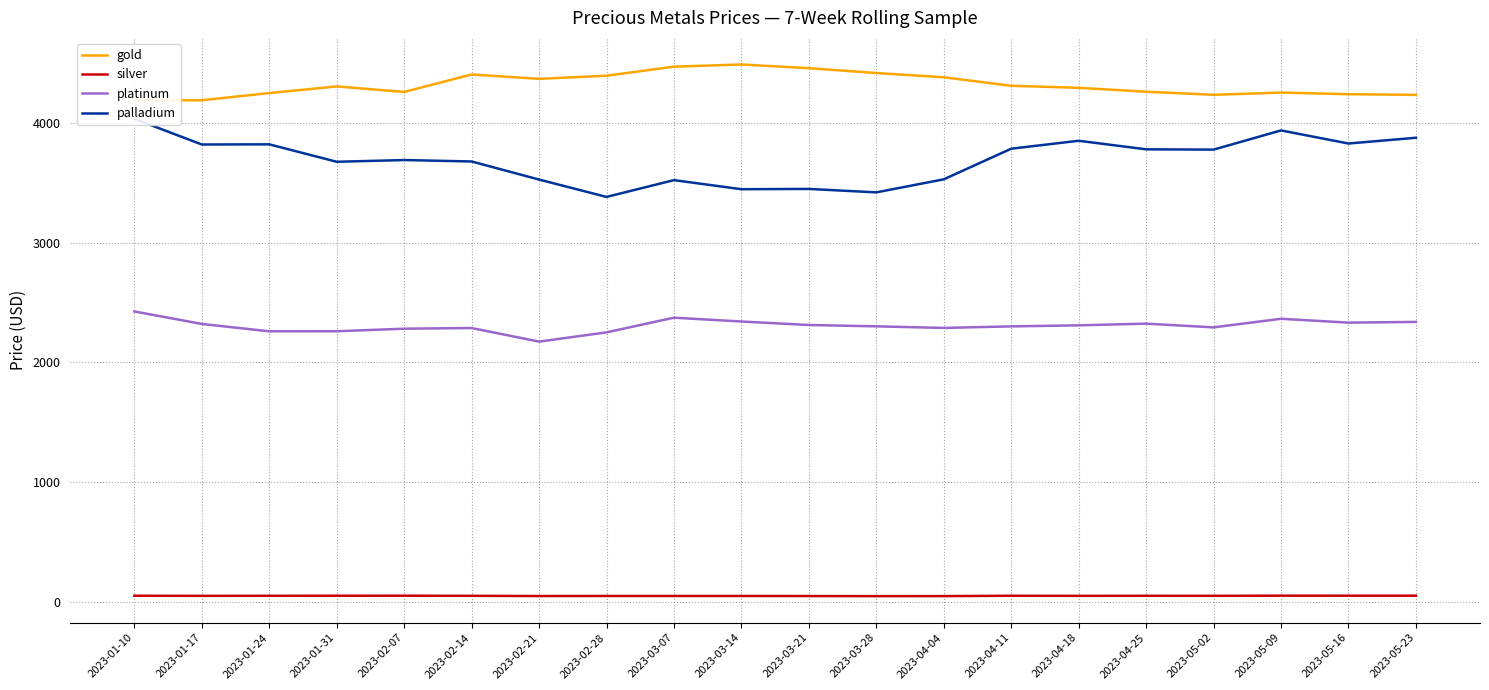

What value does the platinum series have at 2023-03-21?

2312.0